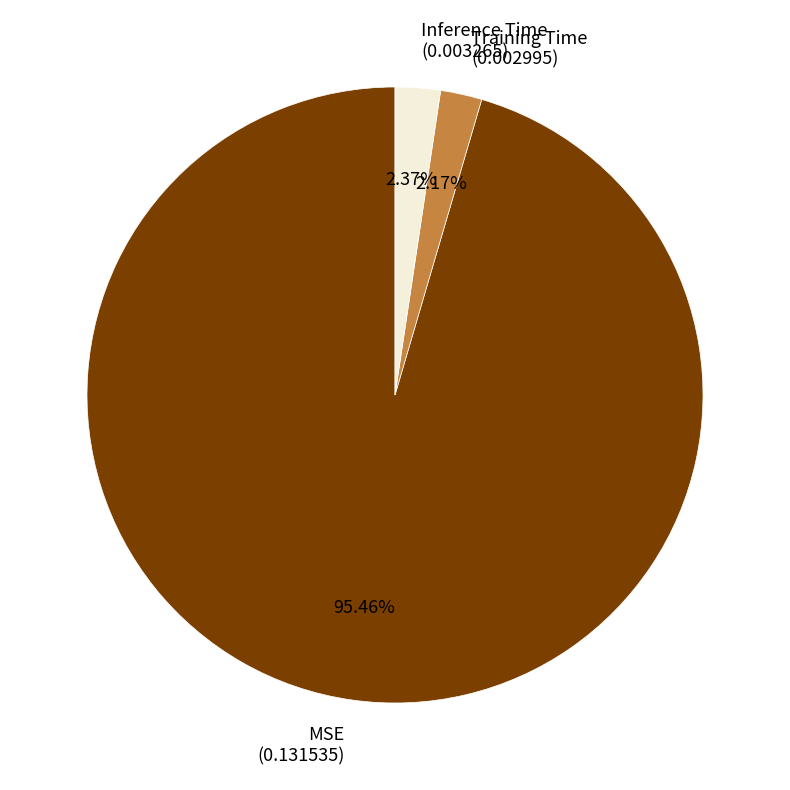

To the nearest percent, what is the difference between the largest and smallest slice percentages?

93%